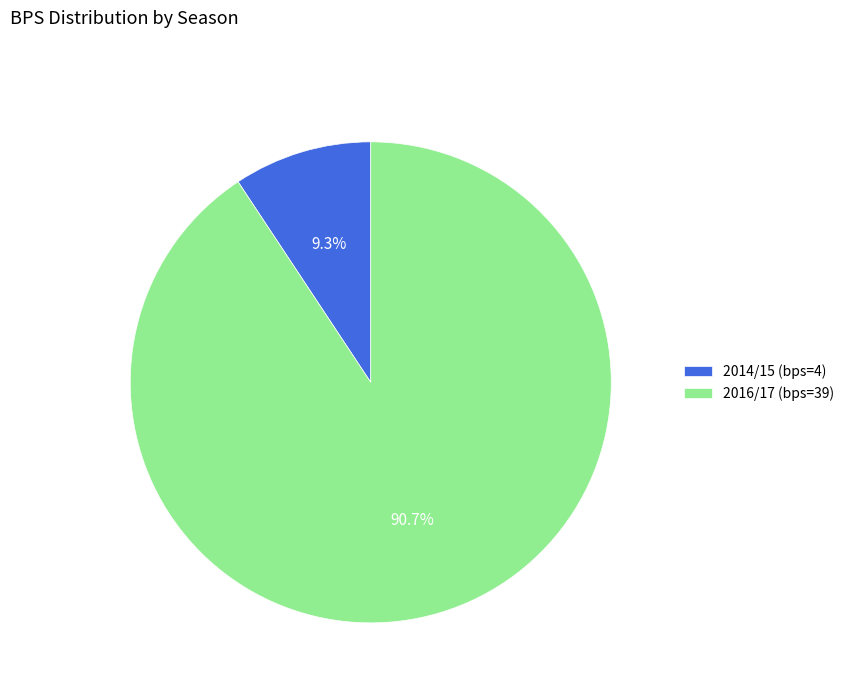

What is the smallest slice in the pie chart?

2014/15 (bps=4)